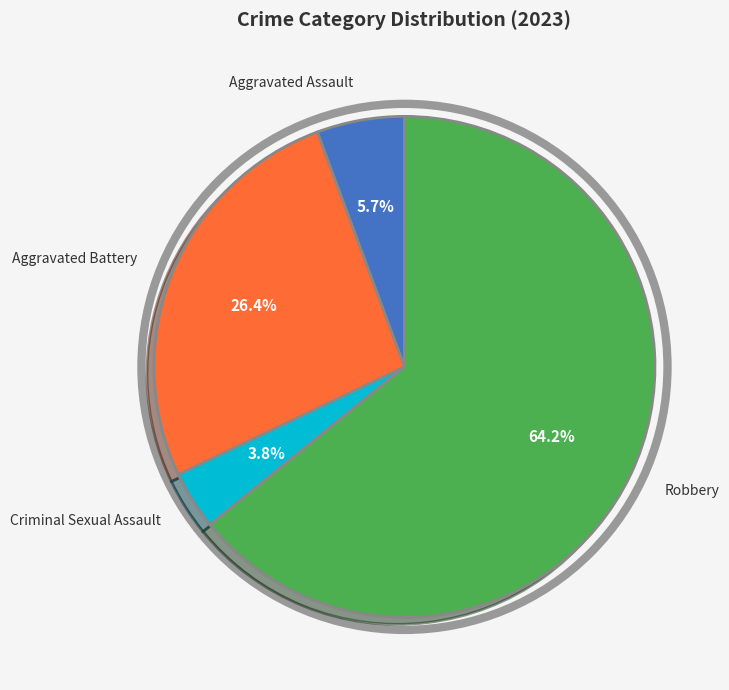

Does any single category account for the majority?

Yes